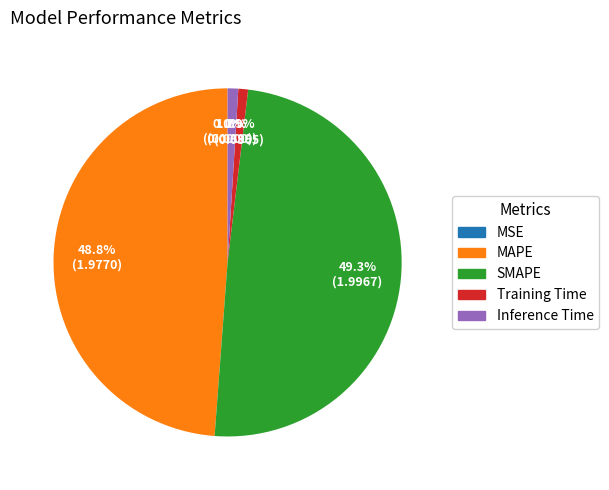

Does any single category account for the majority?

No